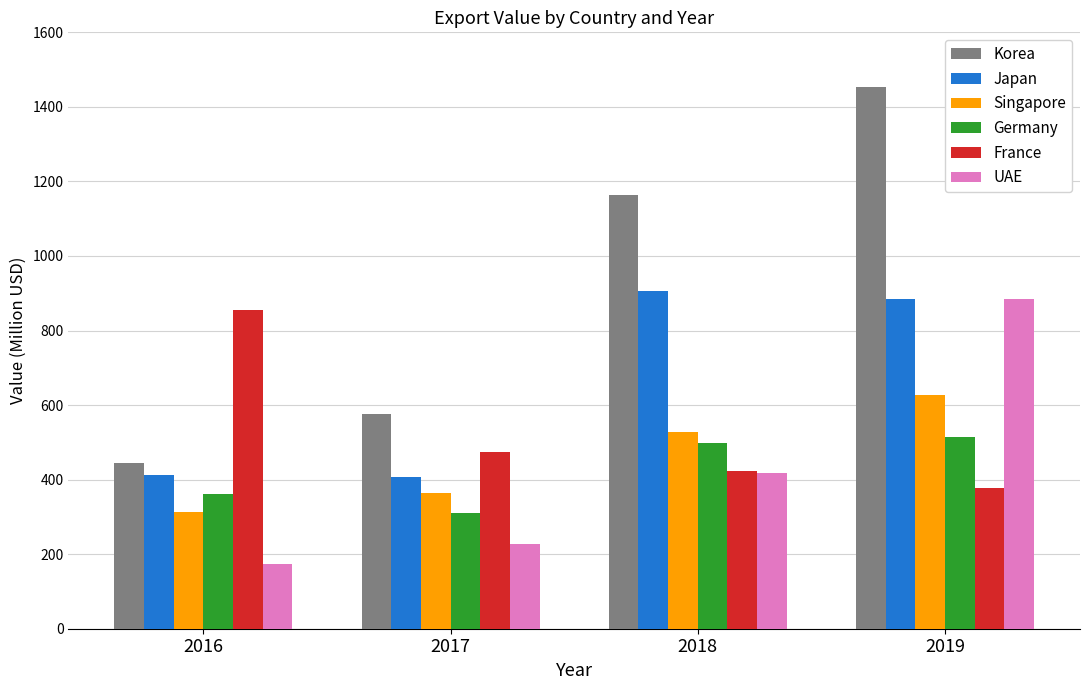

What is the value of the Singapore bar at the 4th from the left?

627.8